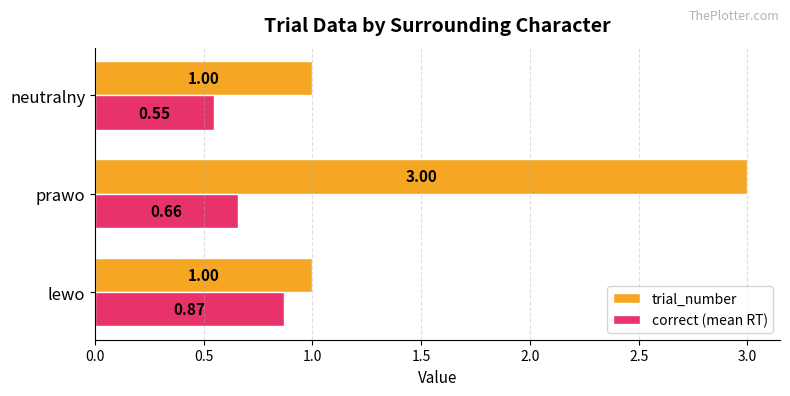

What is the difference between the maximum and minimum values in the trial_number series?

2.0